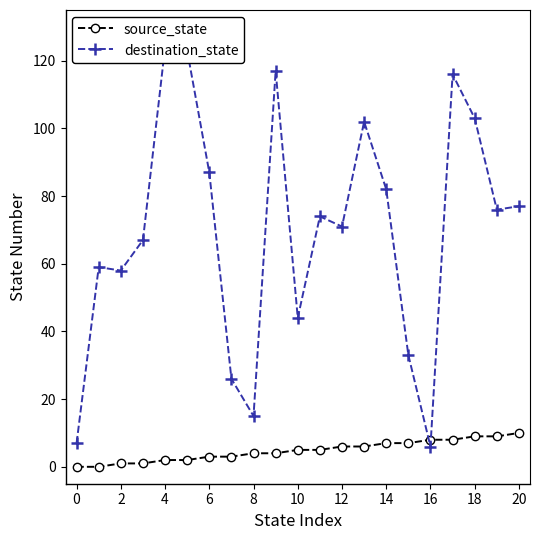

What are all the series names shown in the legend?

source_state, destination_state